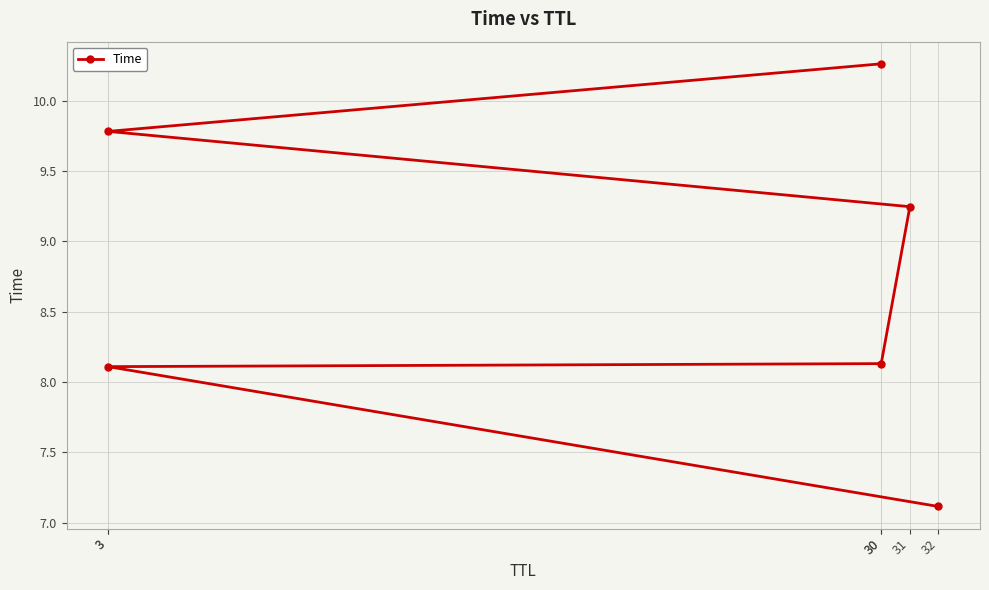

Between 3 and 30, which is larger?

30